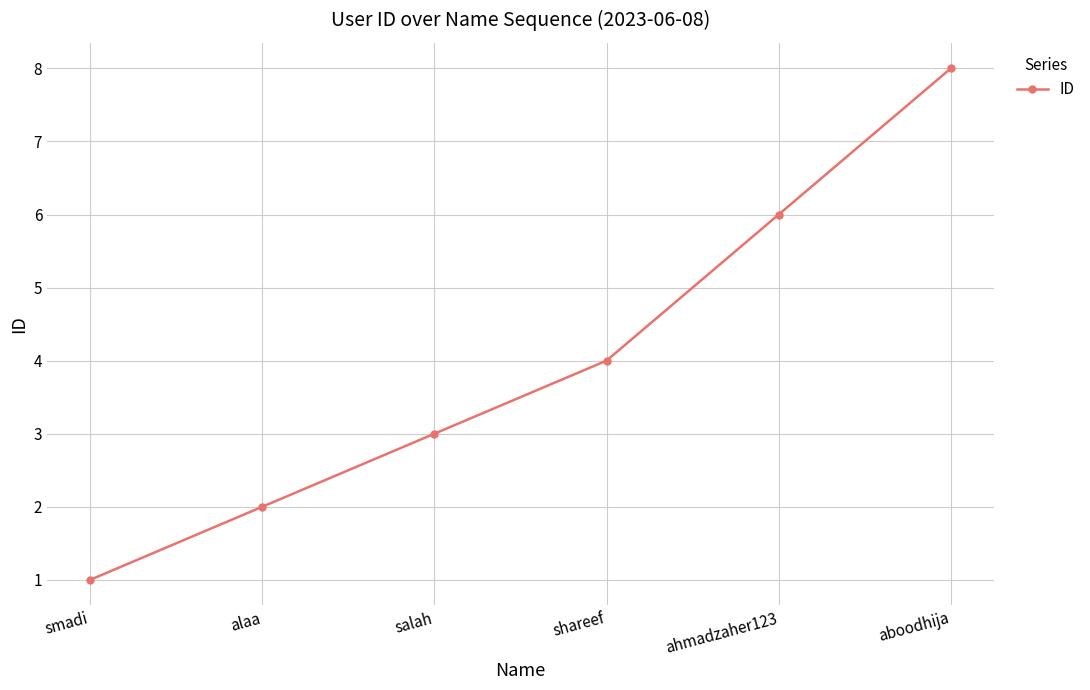

What is the sum of all values?

24